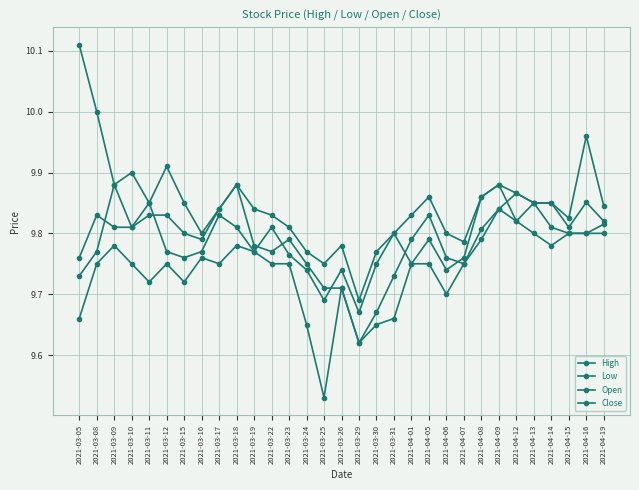

Which series changed the most between 2021-03-16 and 2021-04-15?

Low